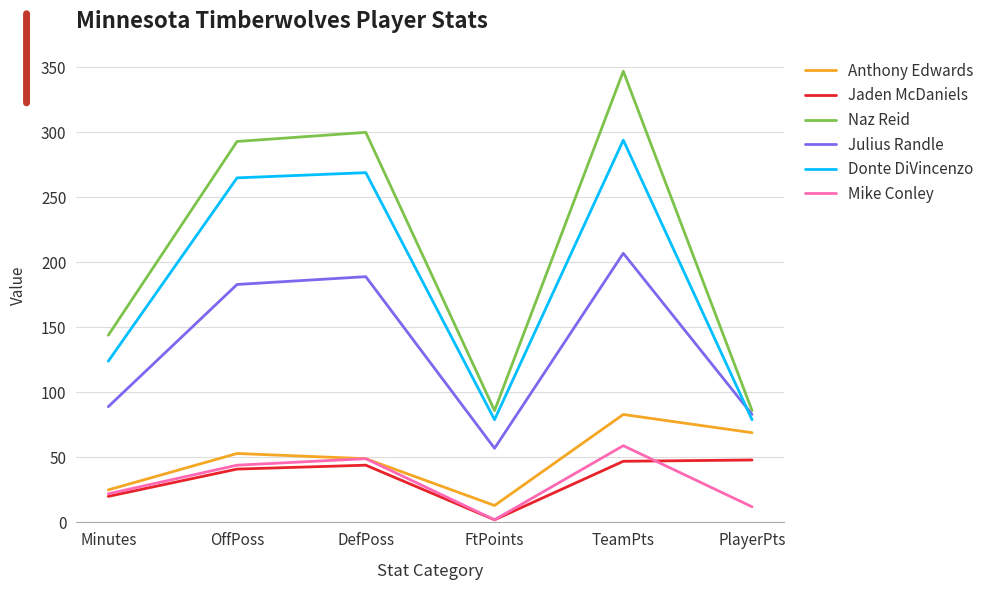

In Mike Conley, how many points are lower than both neighbors (excluding endpoints)?

1